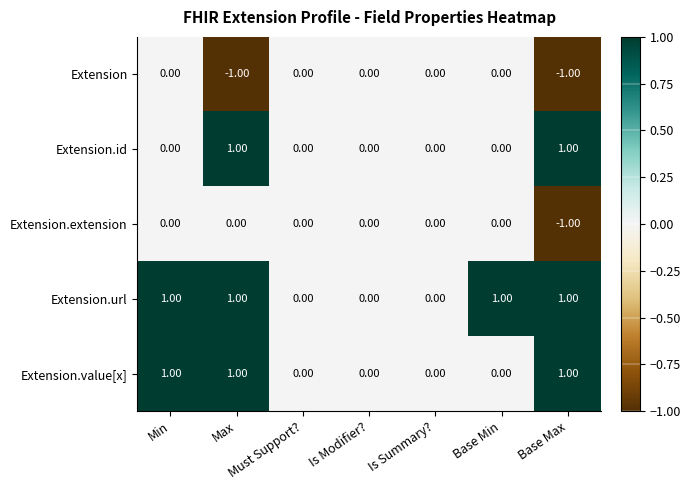

Rank the series by their average value, from highest to lowest.

Extension.url, Extension.value[x], Extension.id, Extension.extension, Extension